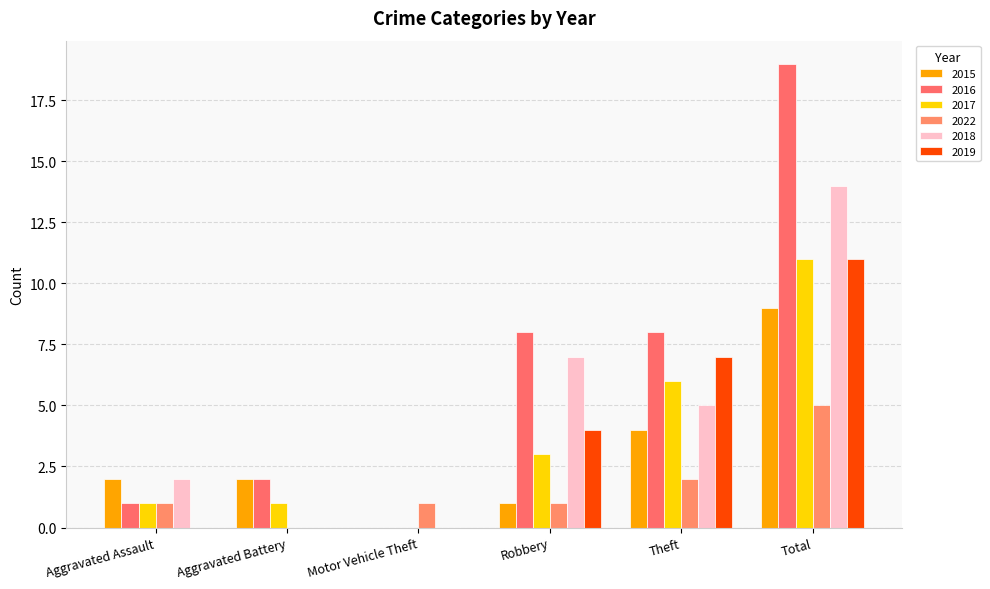

Count the number of data series in this chart.

6